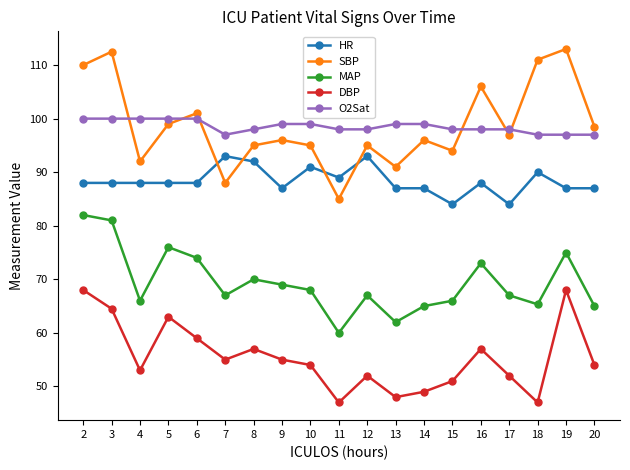

The value of SBP at 9 is 96.0. True or false?

True